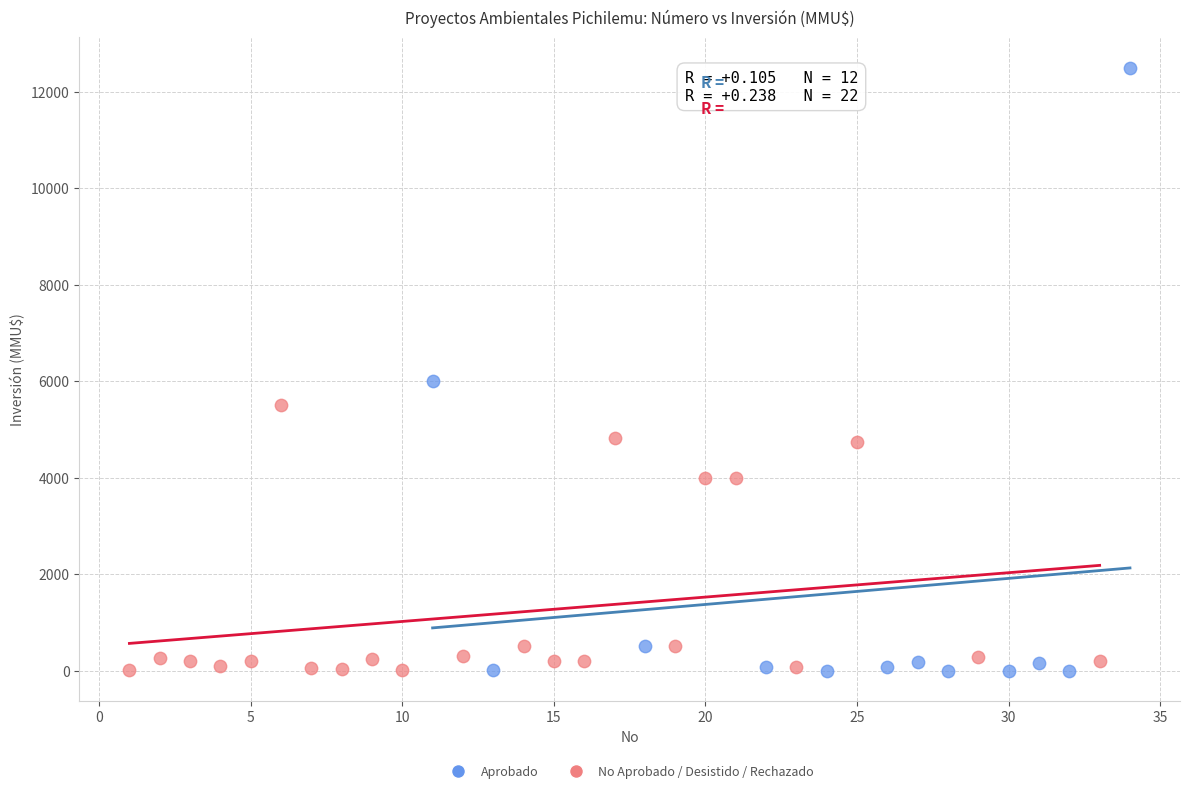

Which series has the largest Y range (max minus min)?

Aprobado